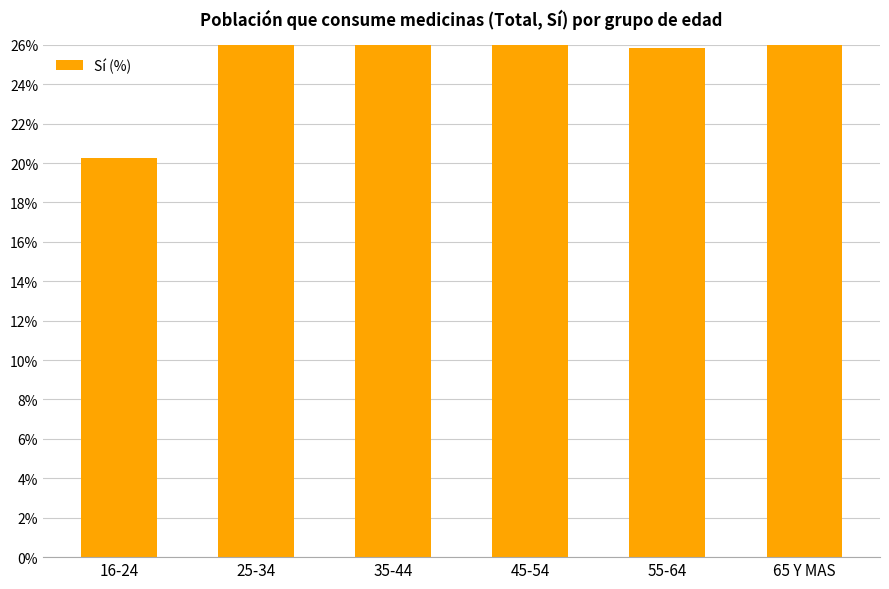

The value at 25-34 is 27.9. True or false?

True